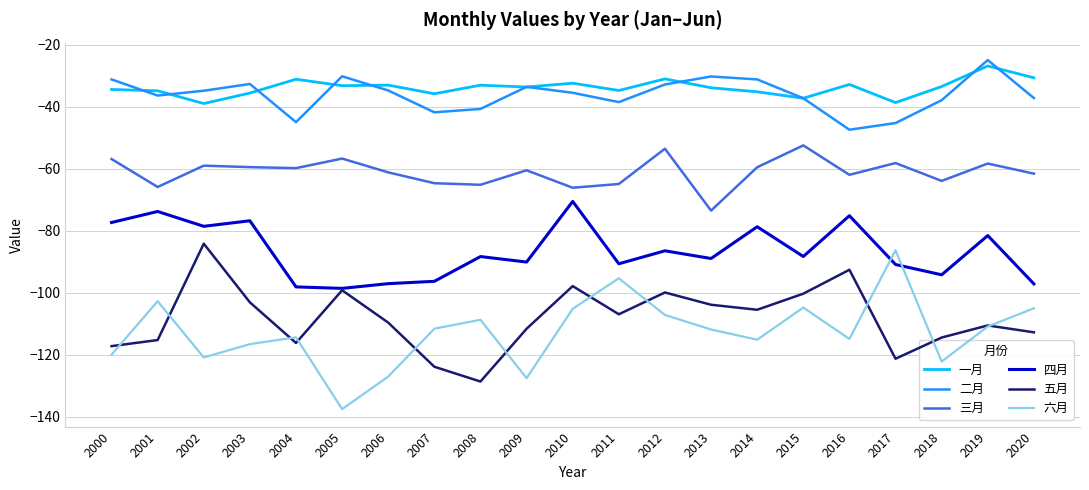

Is the value of 二月 at 2007 greater than the value of 一月 at 2015?

No